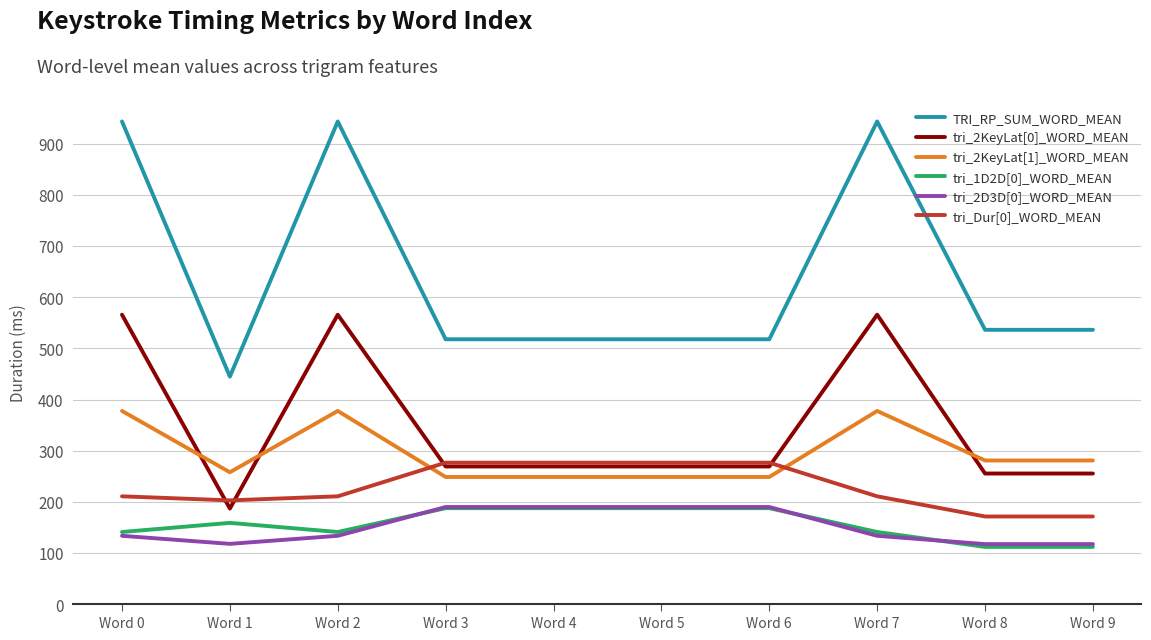

What is the difference between the highest and lowest values at Word 7?

810.1